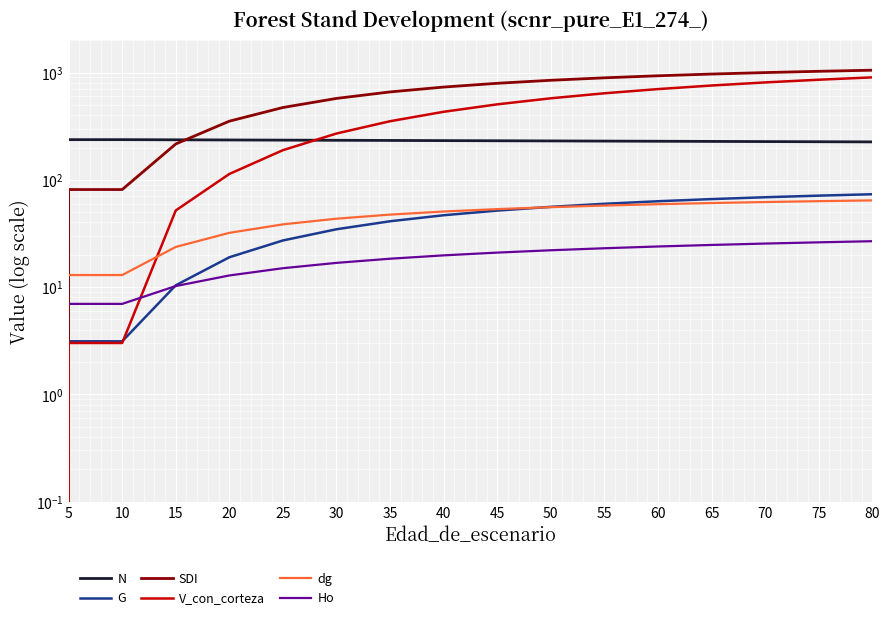

What are all the series names shown in the legend?

N, G, SDI, V_con_corteza, dg, Ho